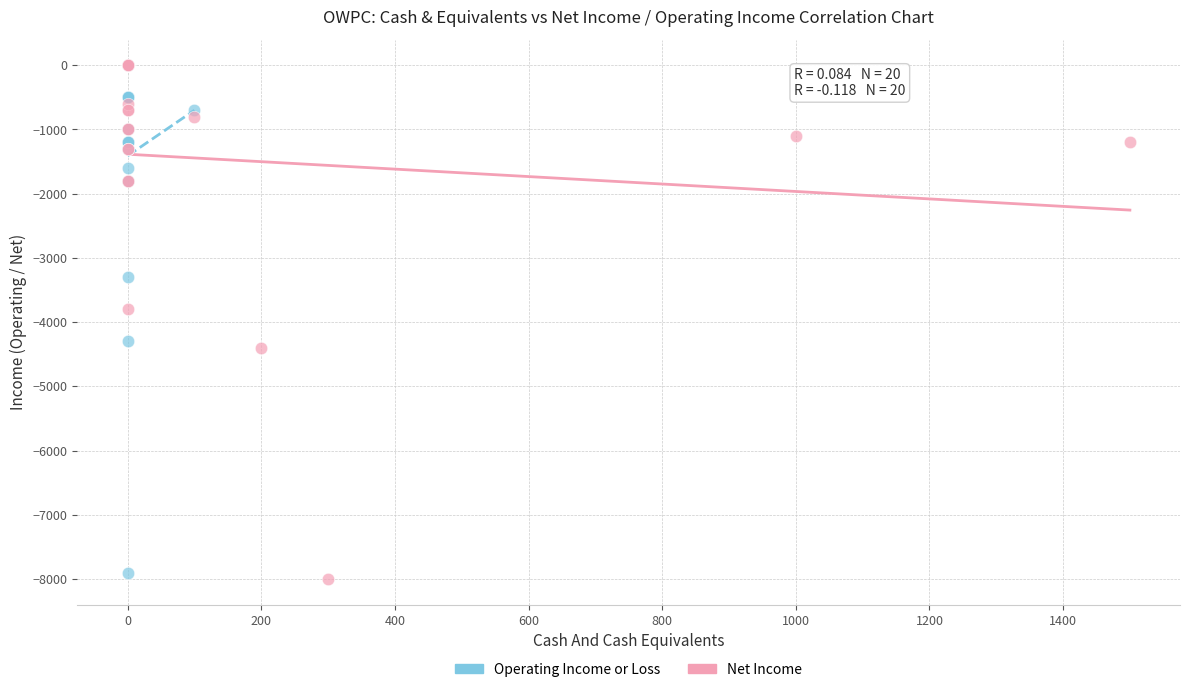

Which series has the largest Y range (max minus min)?

Net Income